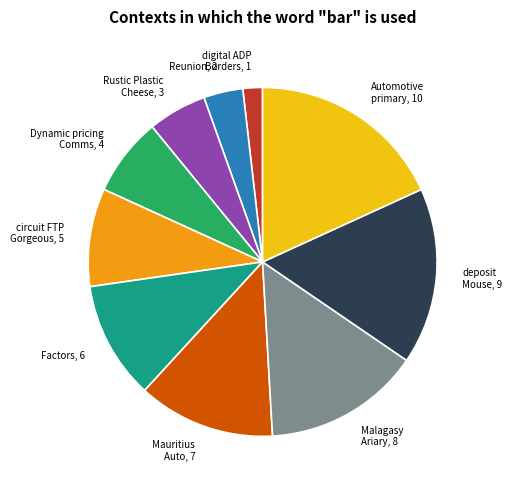

Is there any slice that represents more than half of the pie?

No